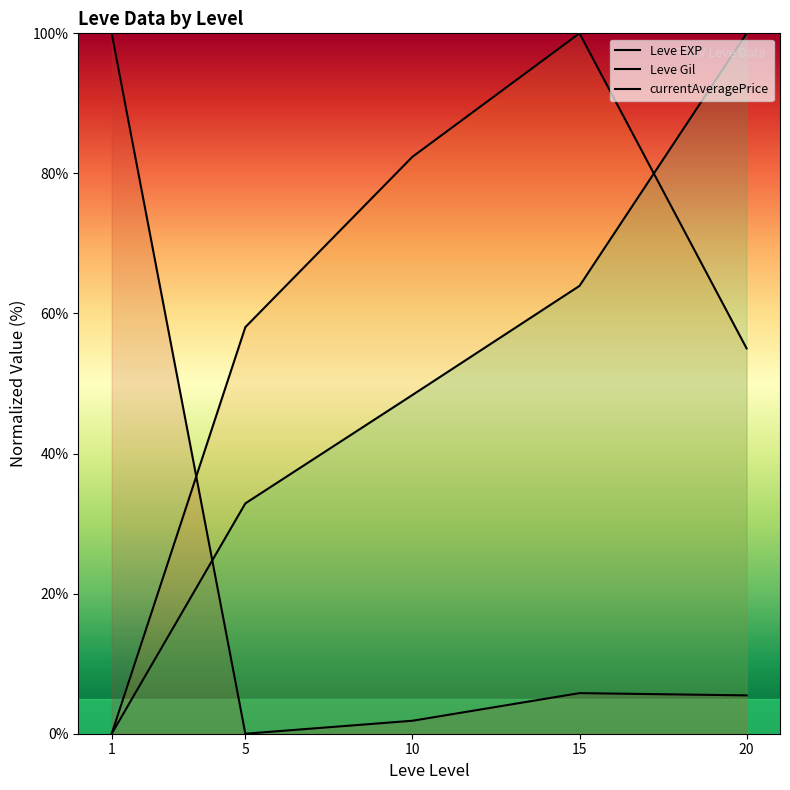

What is the spread (max minus min) of values at 1?

100.0